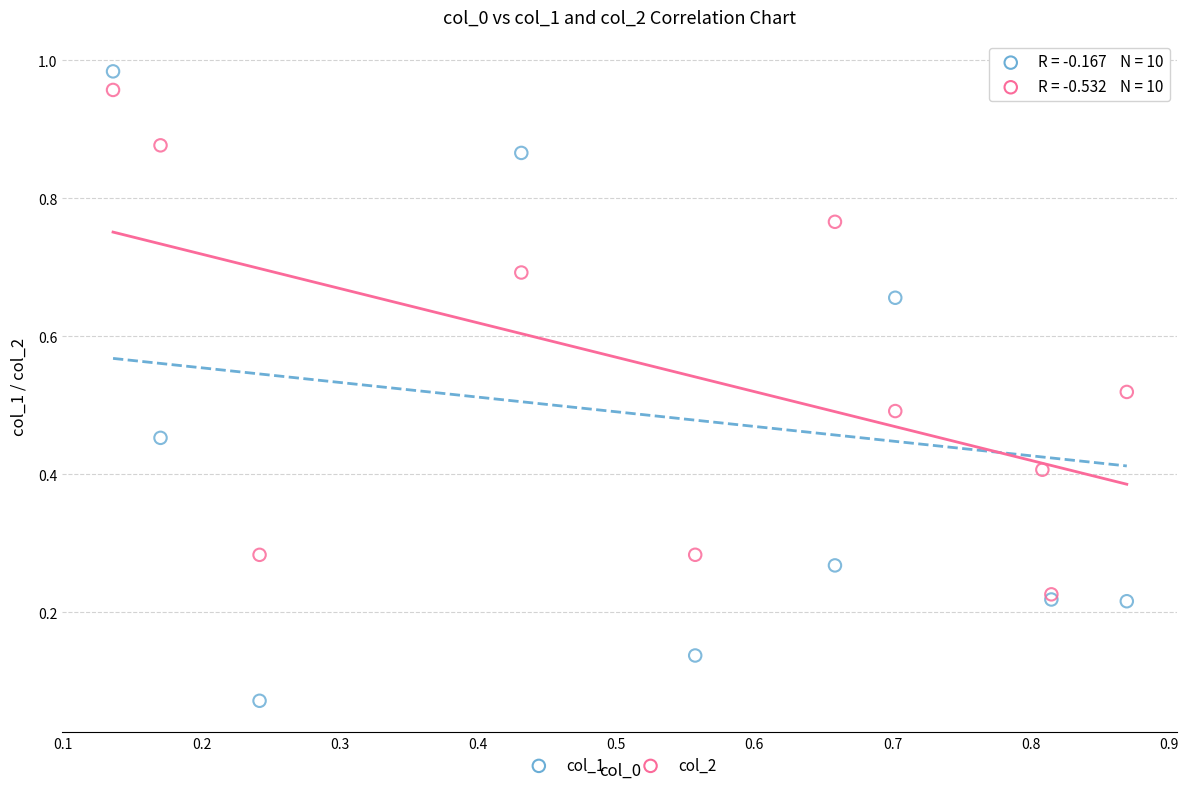

Which series contains the lowest Y value?

col_1